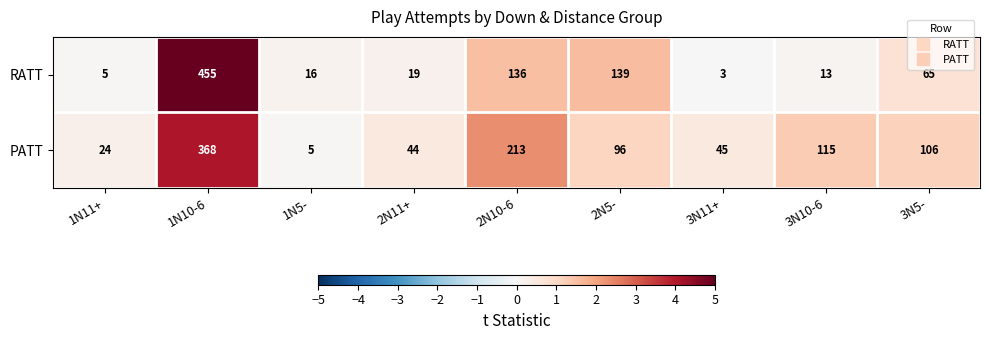

Rank the series by their average value, from highest to lowest.

PATT, RATT